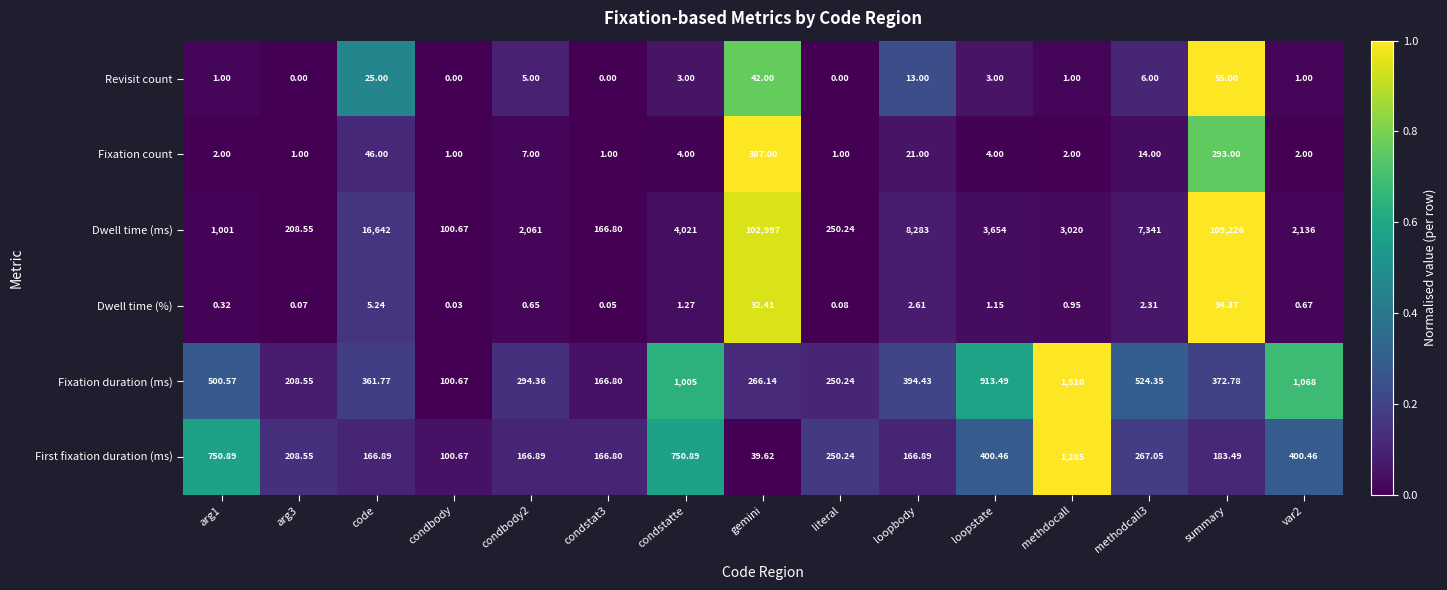

At which category is the sum across all series the highest?

summary